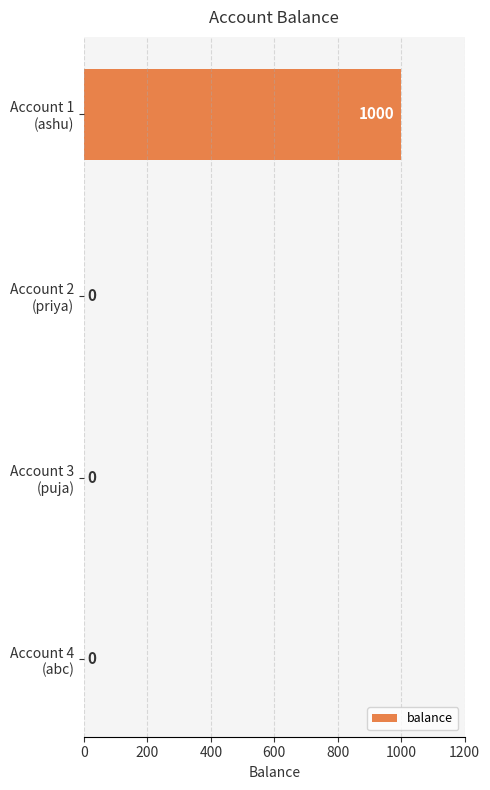

Are the bars horizontal?

Yes